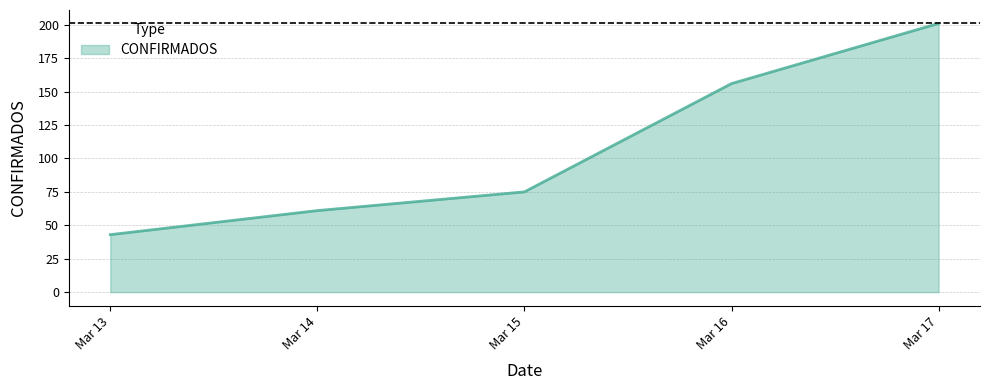

How many categories are shown in the chart?

5